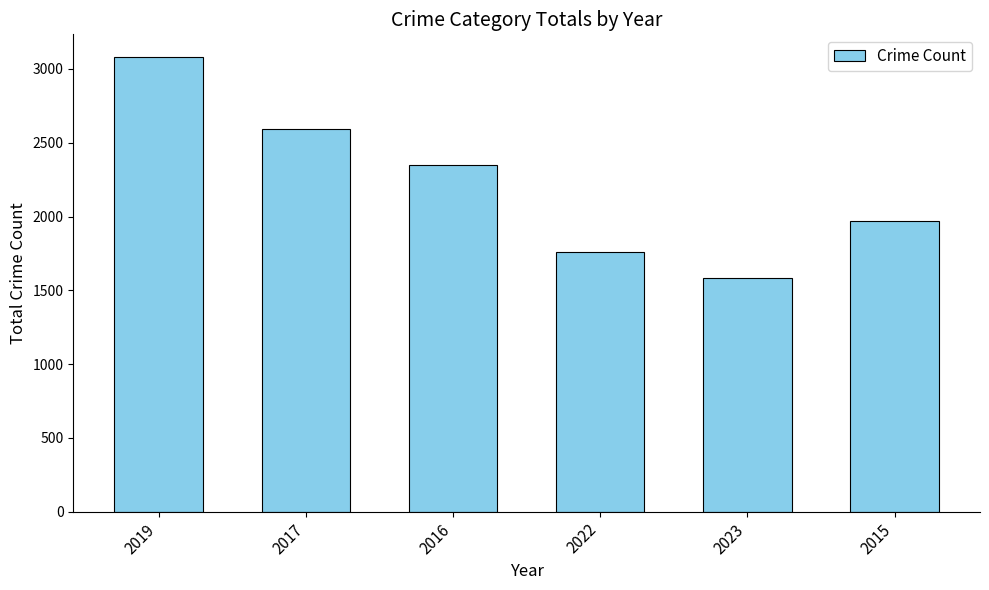

Approximately how many times larger is the value at 2019 compared to 2023?

1.9